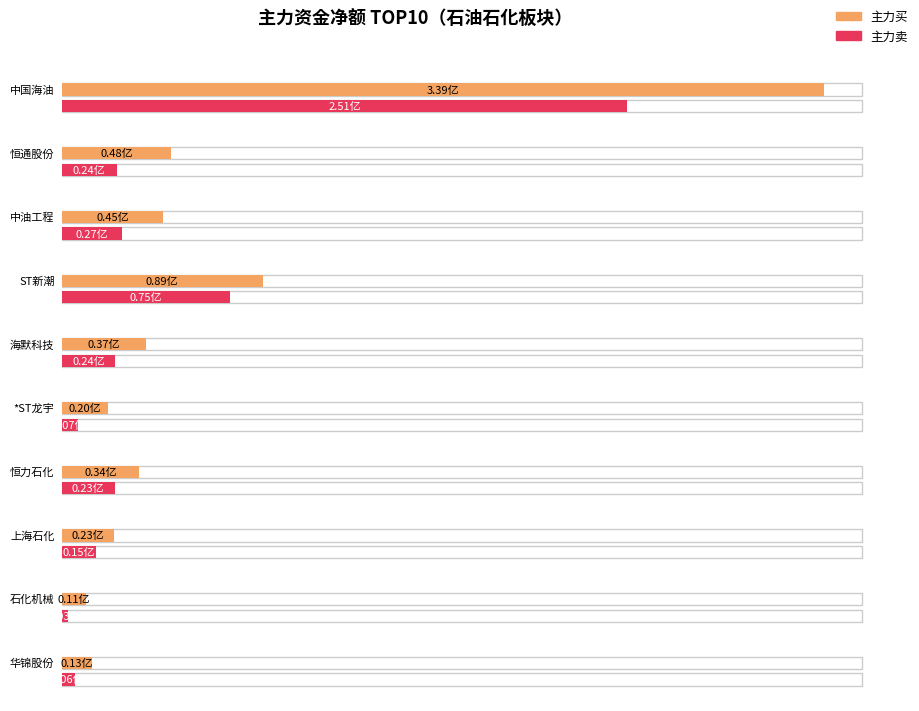

What is the label of the 10th bar from the left?

华锦股份